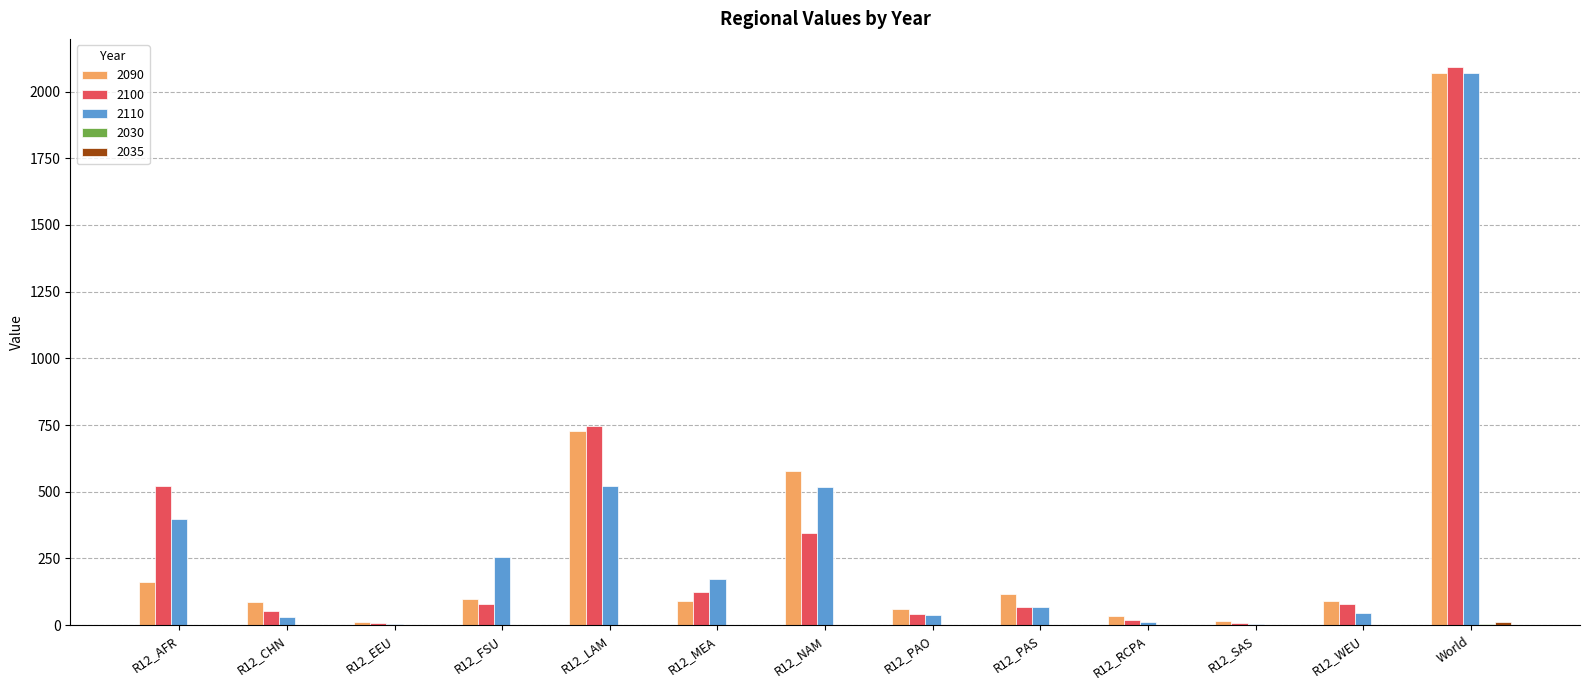

At which category is the sum across all series the highest?

World